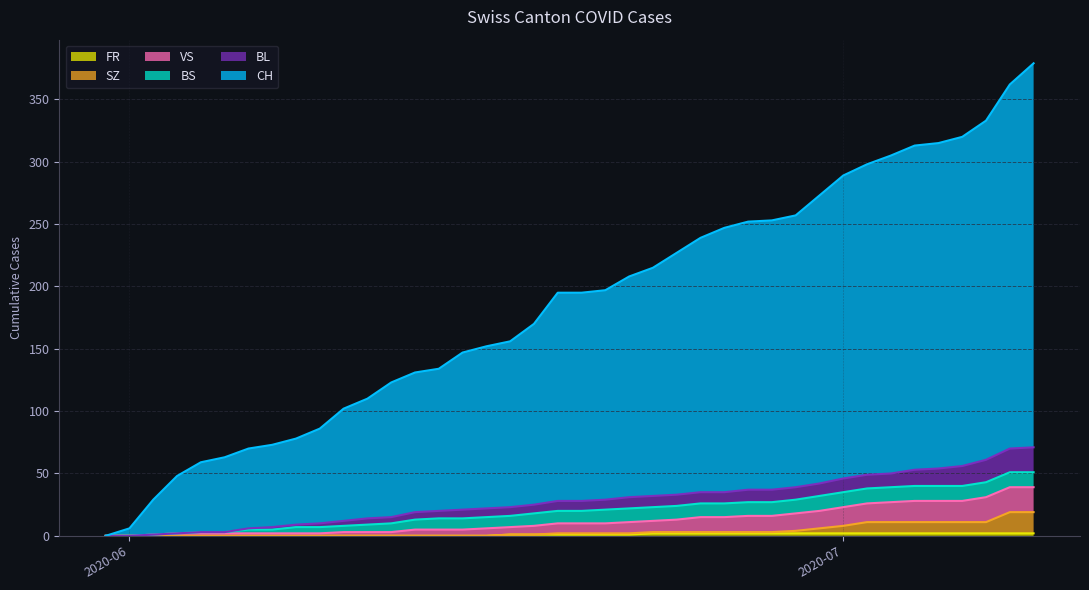

Does the chart display data point markers on the line(s)?

No